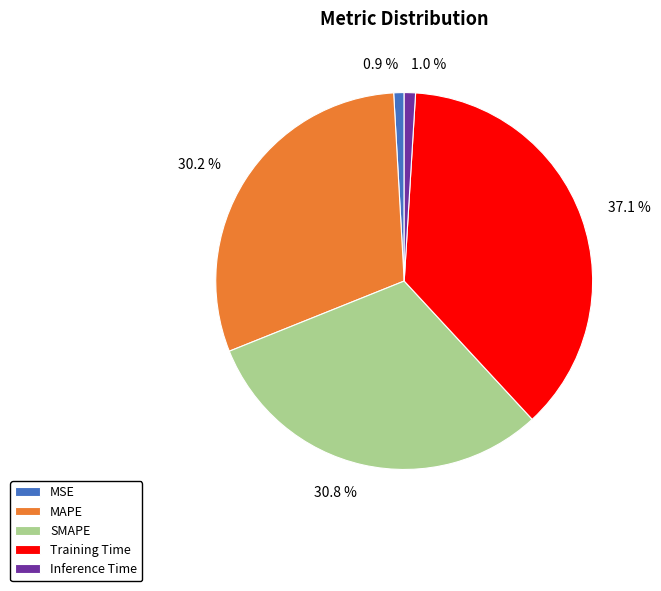

To the nearest percent, what is the difference between the largest and smallest slice percentages?

36%